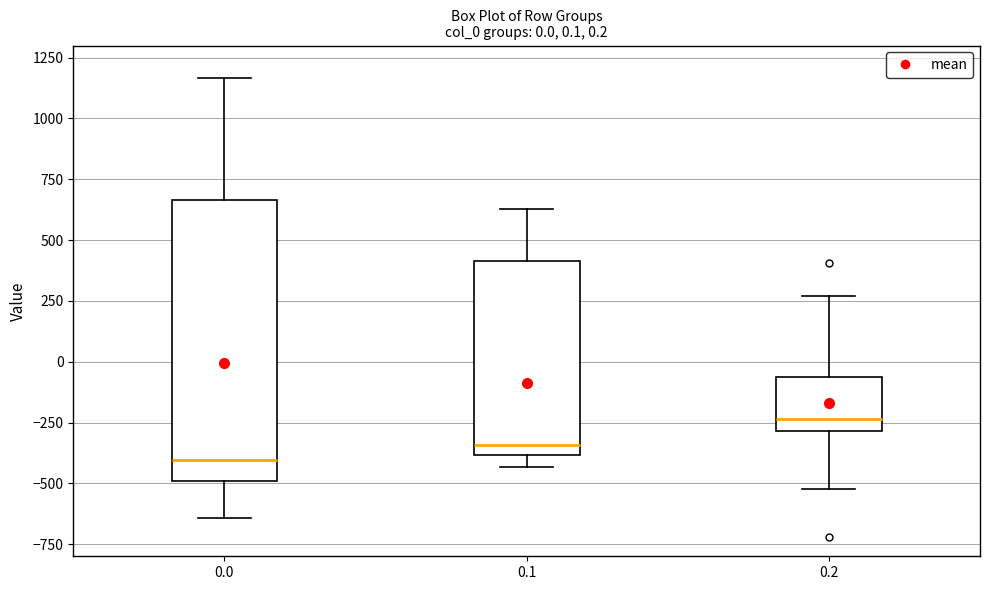

Which box is the tallest, from its lower edge to its upper edge?

0.0